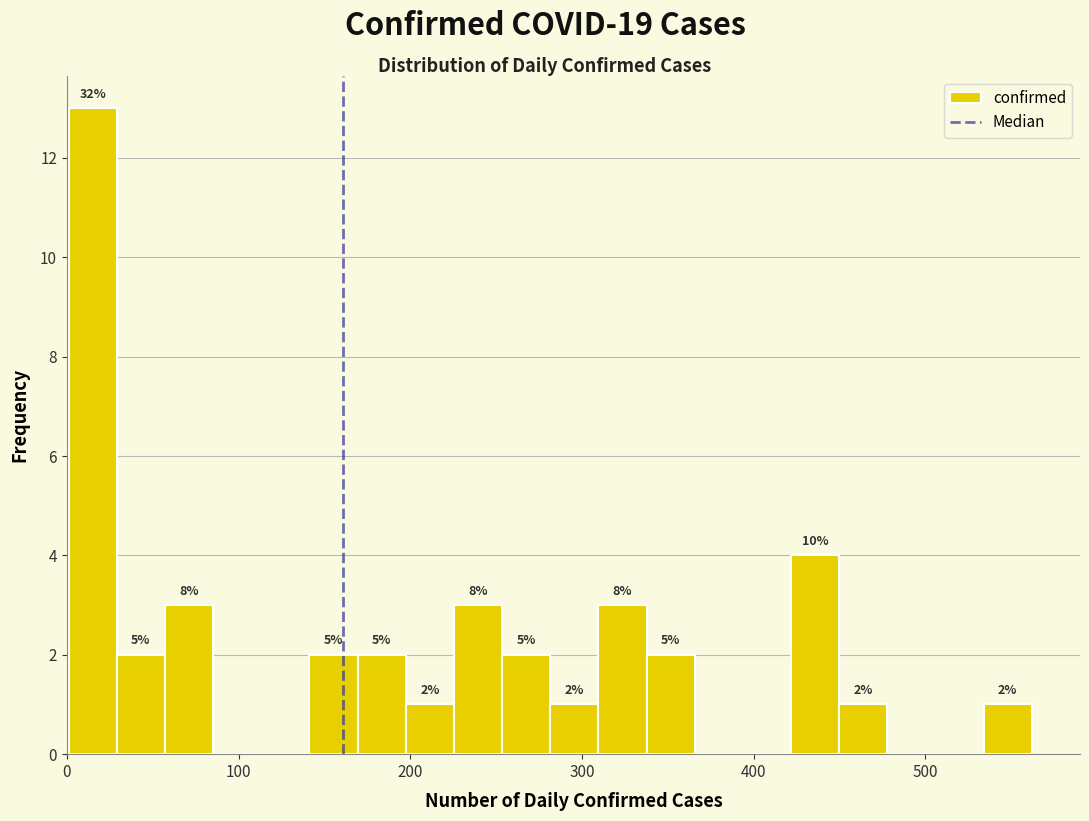

Read against the x-axis, roughly where is the centre of the tallest bar?

20